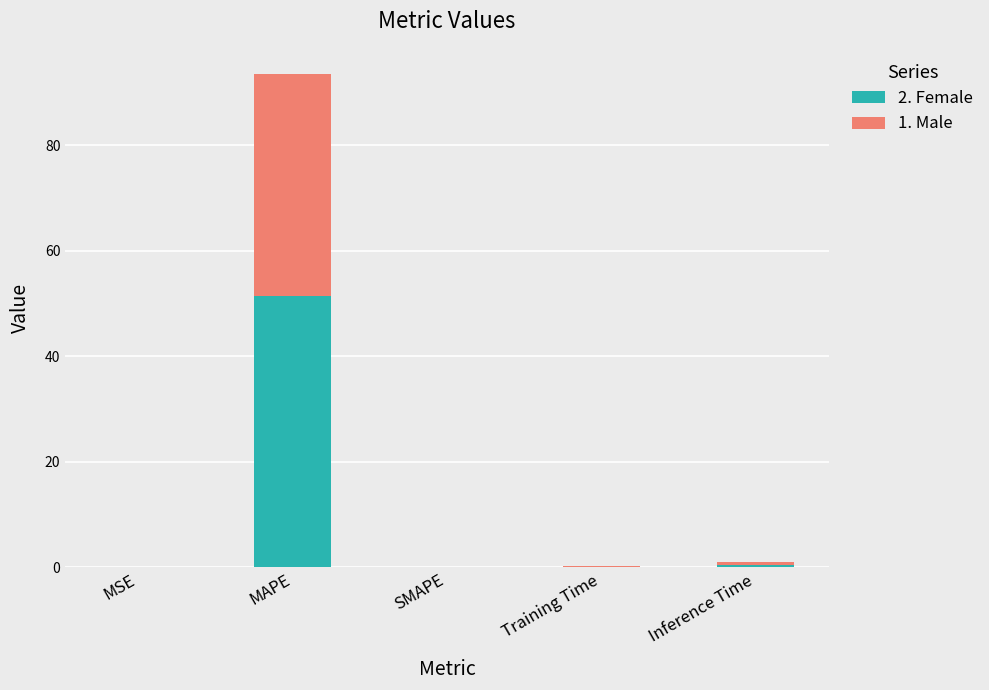

What is the average value of the 2. Female series?

10.4